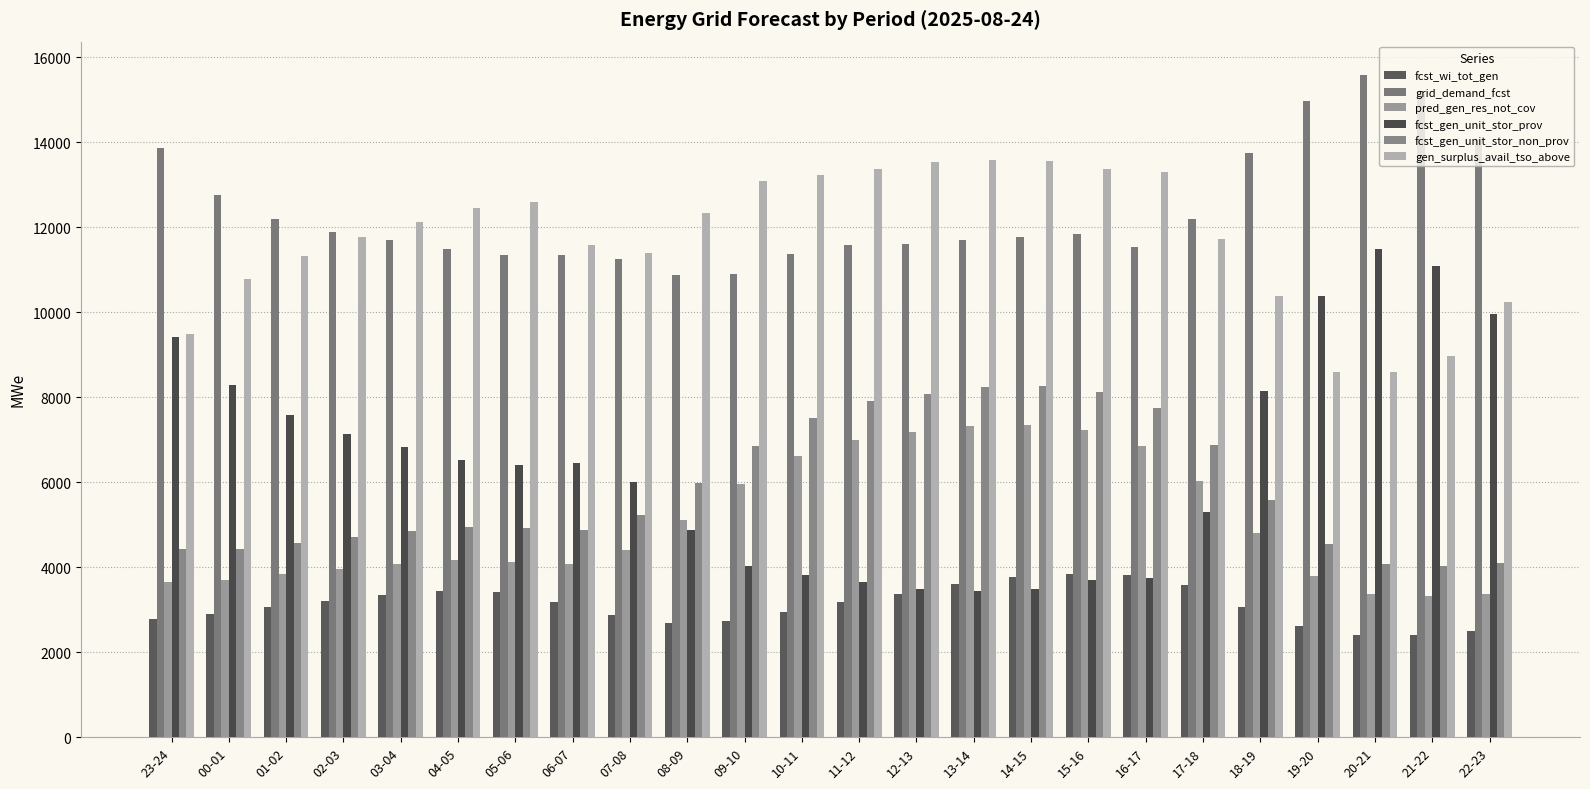

What is the total value across all series at 11-12?

46688